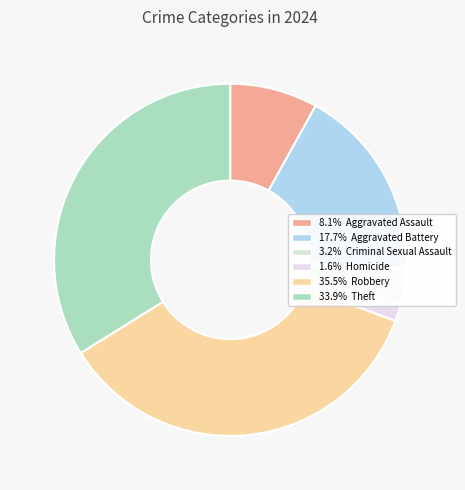

How many segments does this pie chart have?

6